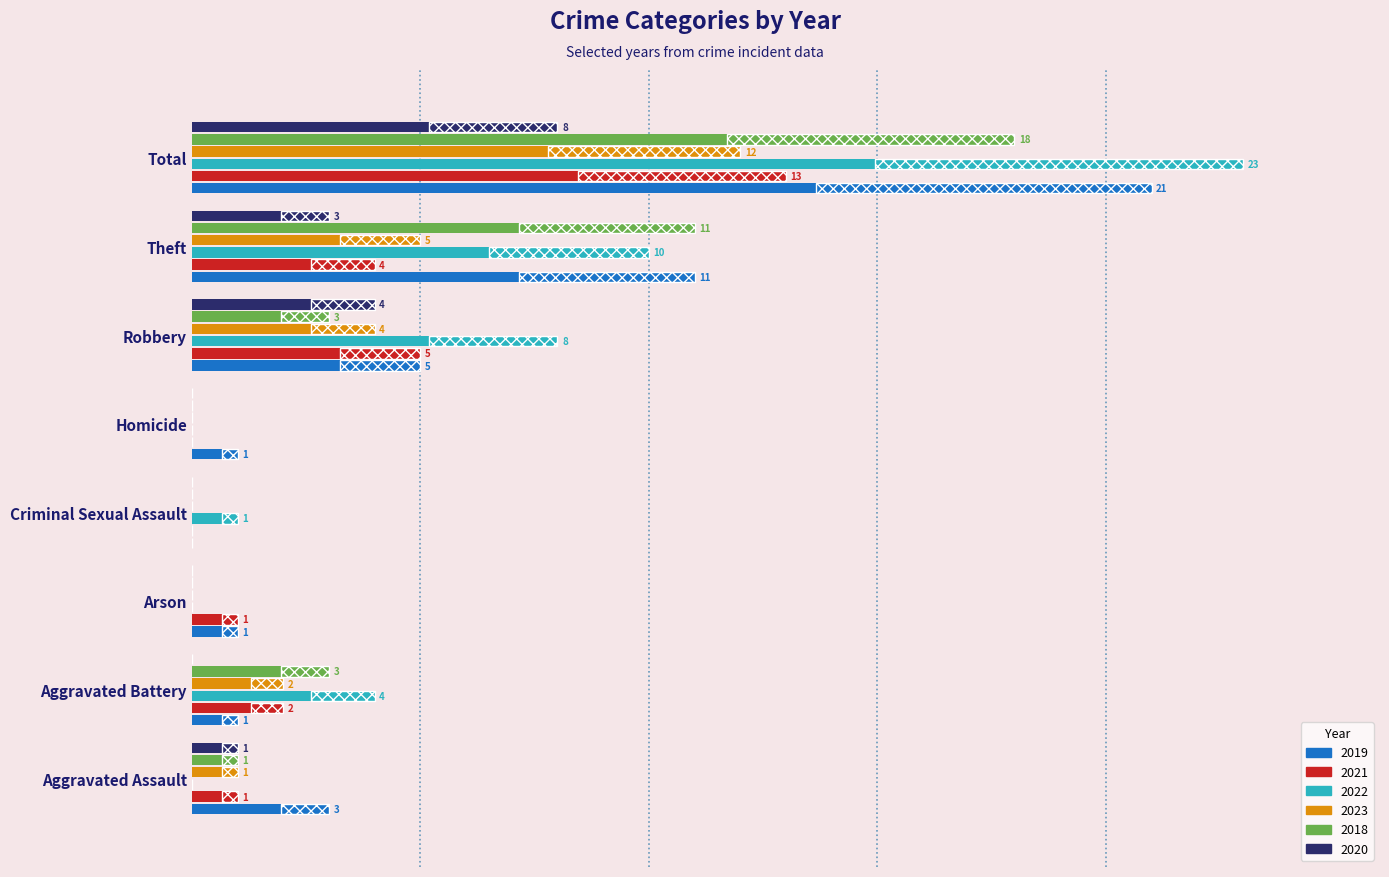

Which series has the largest total across all categories?

2022